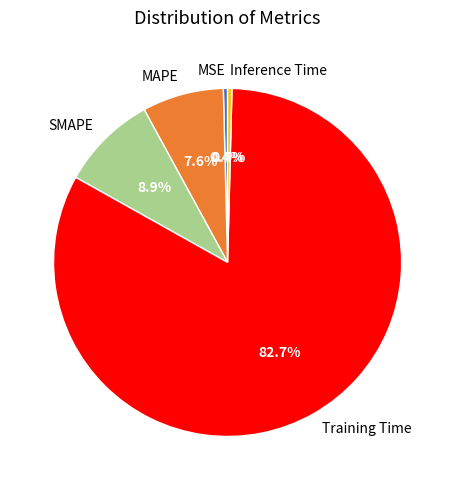

To the nearest percent, what is the combined percentage of MAPE and SMAPE?

16%